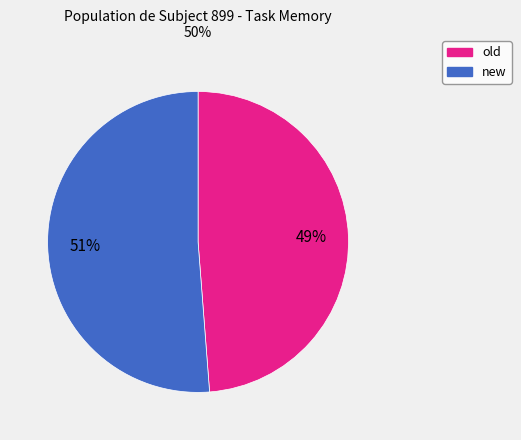

What is the largest slice in the pie chart?

new